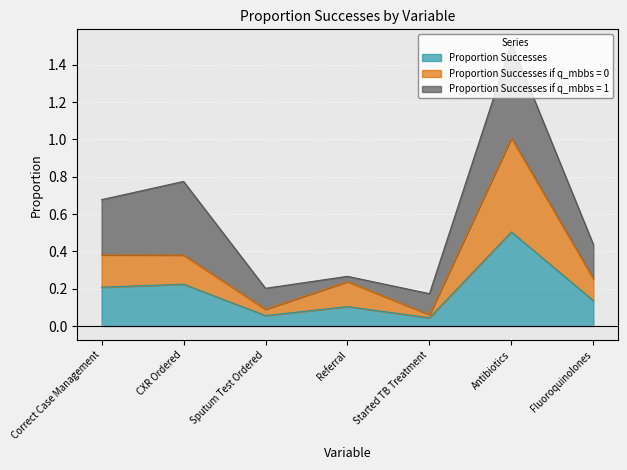

How many interior local peaks does the Proportion Successes series have?

3